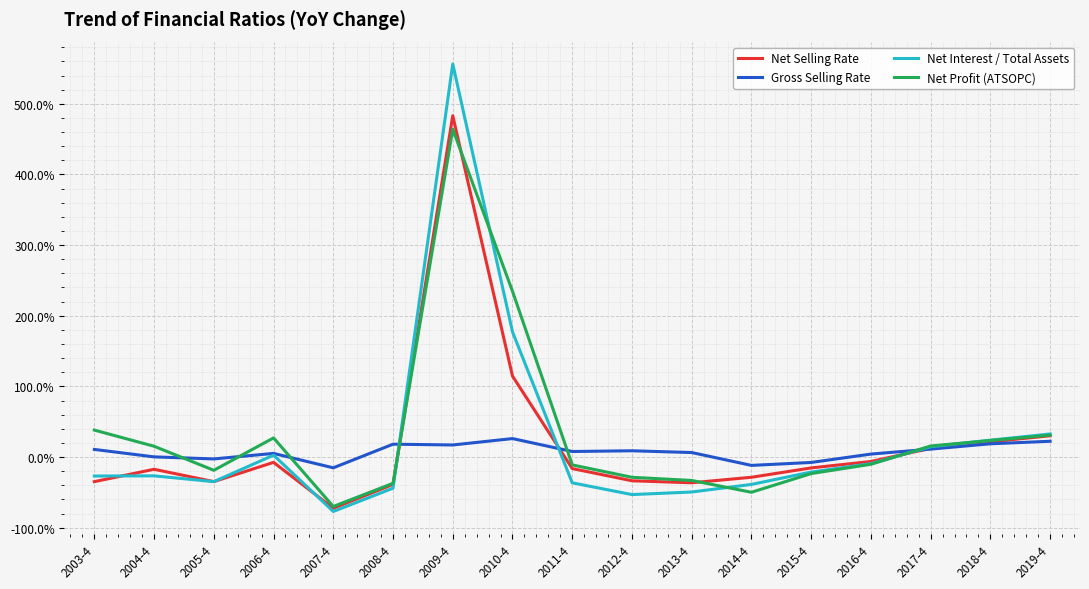

What is the smallest value displayed?

-0.8